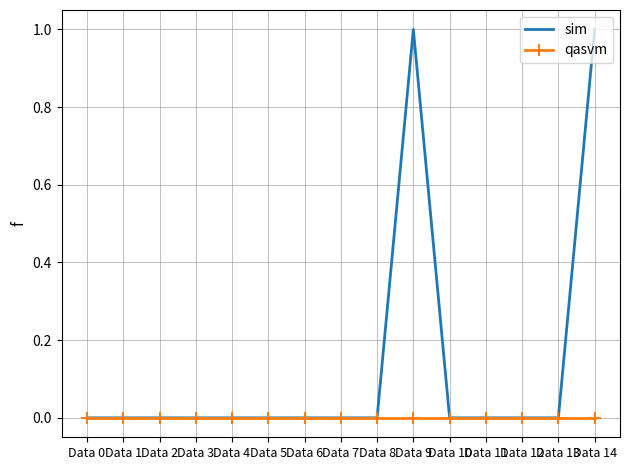

Which series has the widest spread of values?

sim